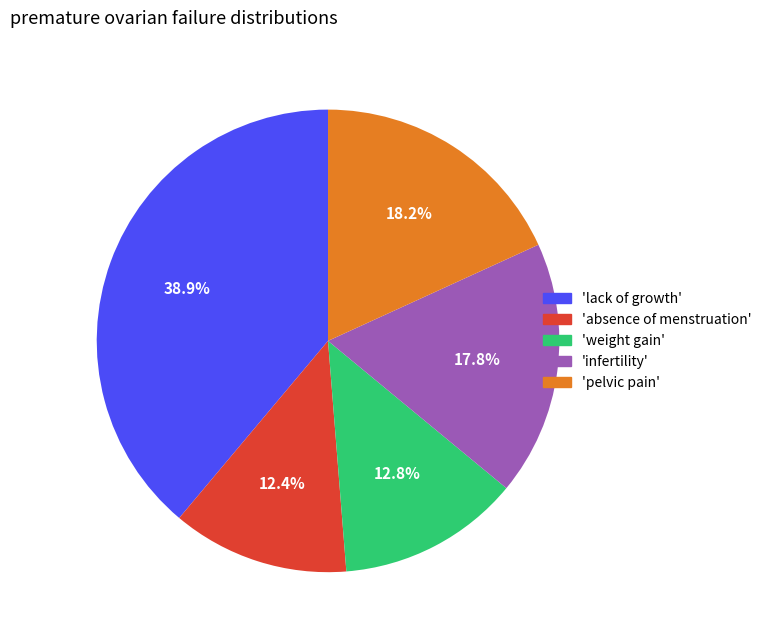

Is the sum of 'lack of growth' and 'absence of menstruation' greater than half?

Yes